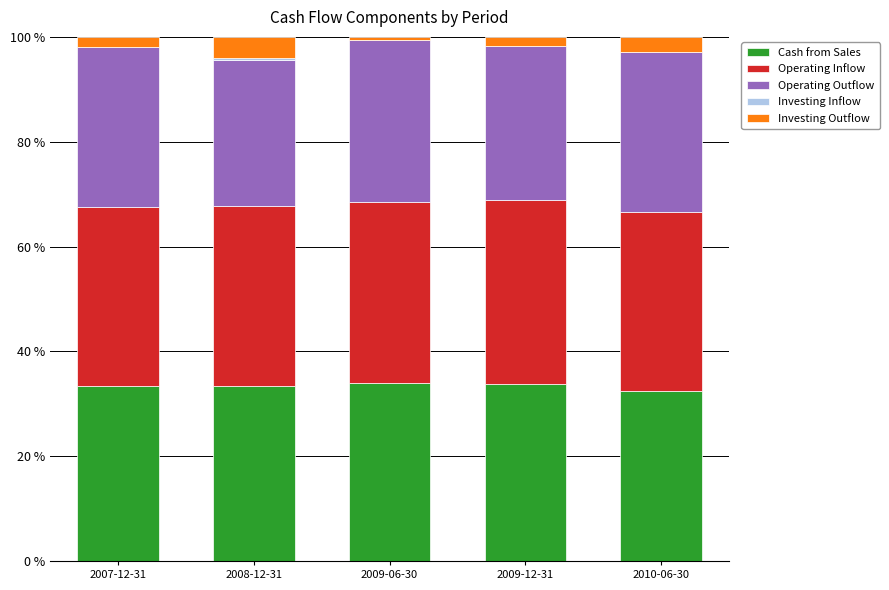

True or false: Cash from Sales has a value of 14.7 at 2008-12-31.

False